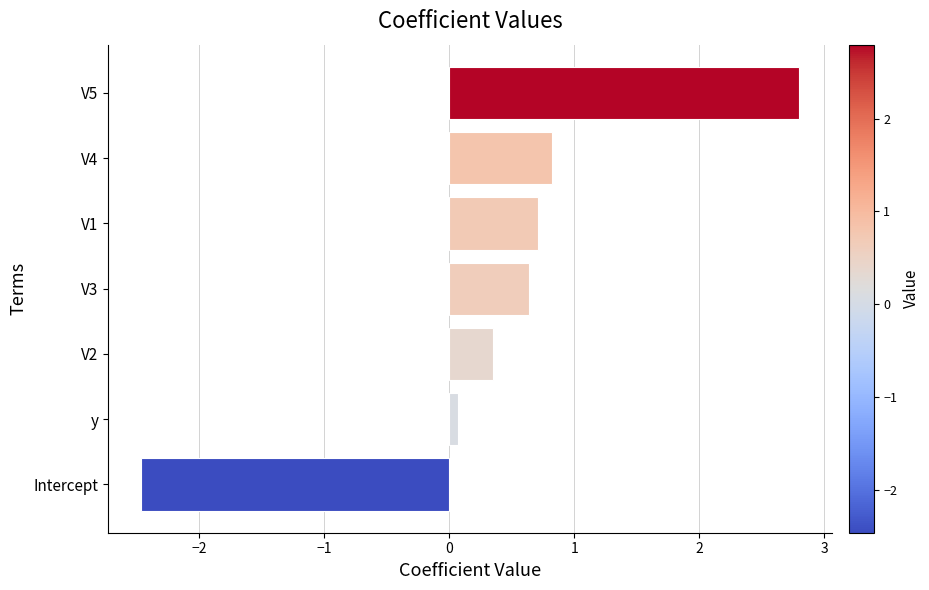

Rank the categories by value from lowest to highest.

Intercept, y, V2, V3, V1, V4, V5